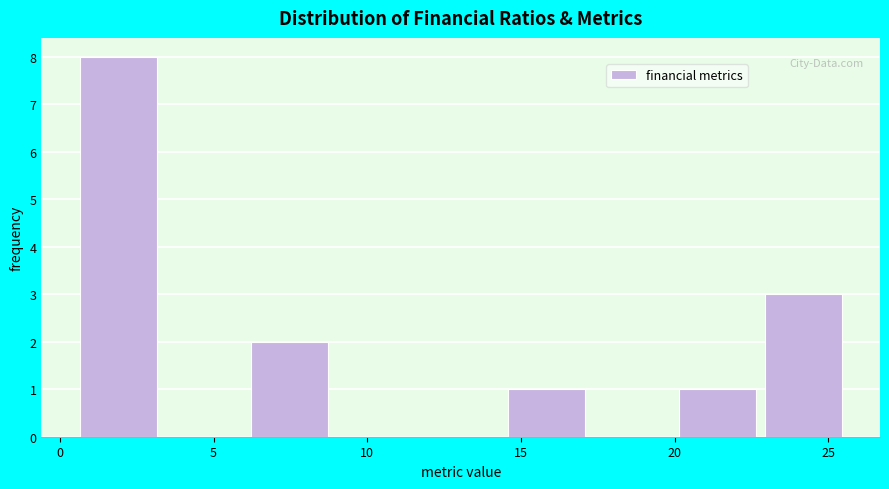

Over which range of the x-axis is the bar tallest?

0.5 to 3.5